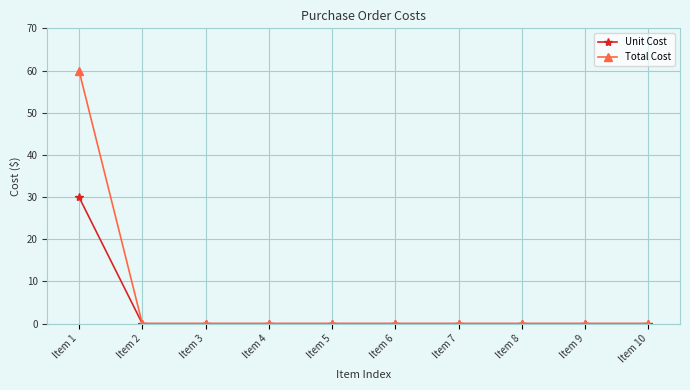

At which category does the chart reach its peak across all series?

Item 1